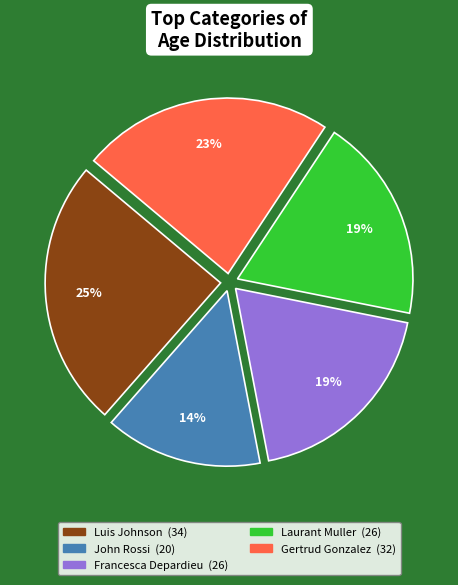

What is the largest slice in the pie chart?

Luis Johnson